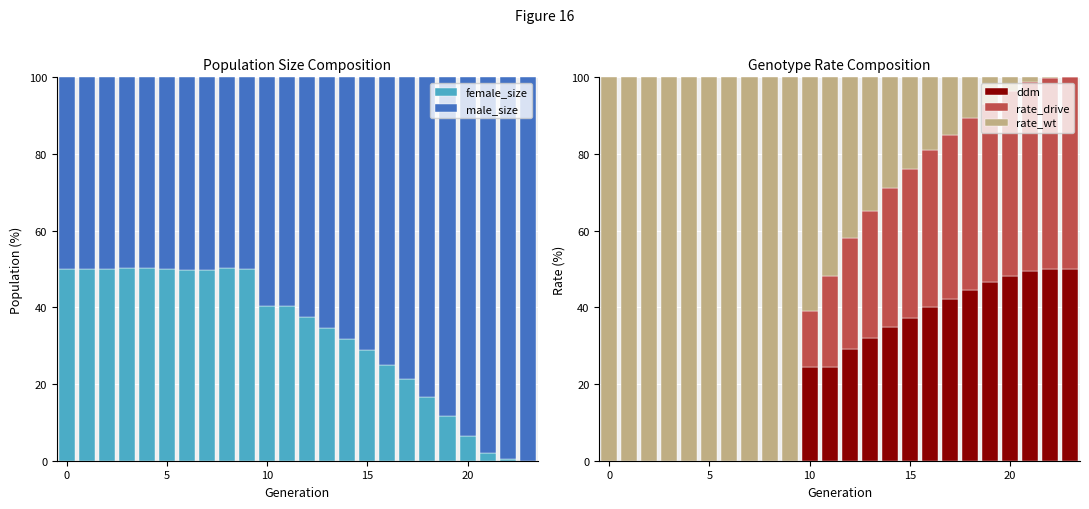

How many data points in ddm are above 29?

12